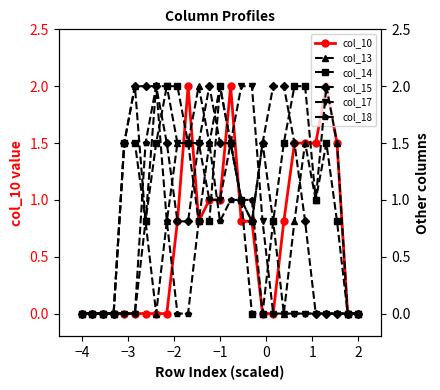

What is the highest value of the col_10 series?

2.0